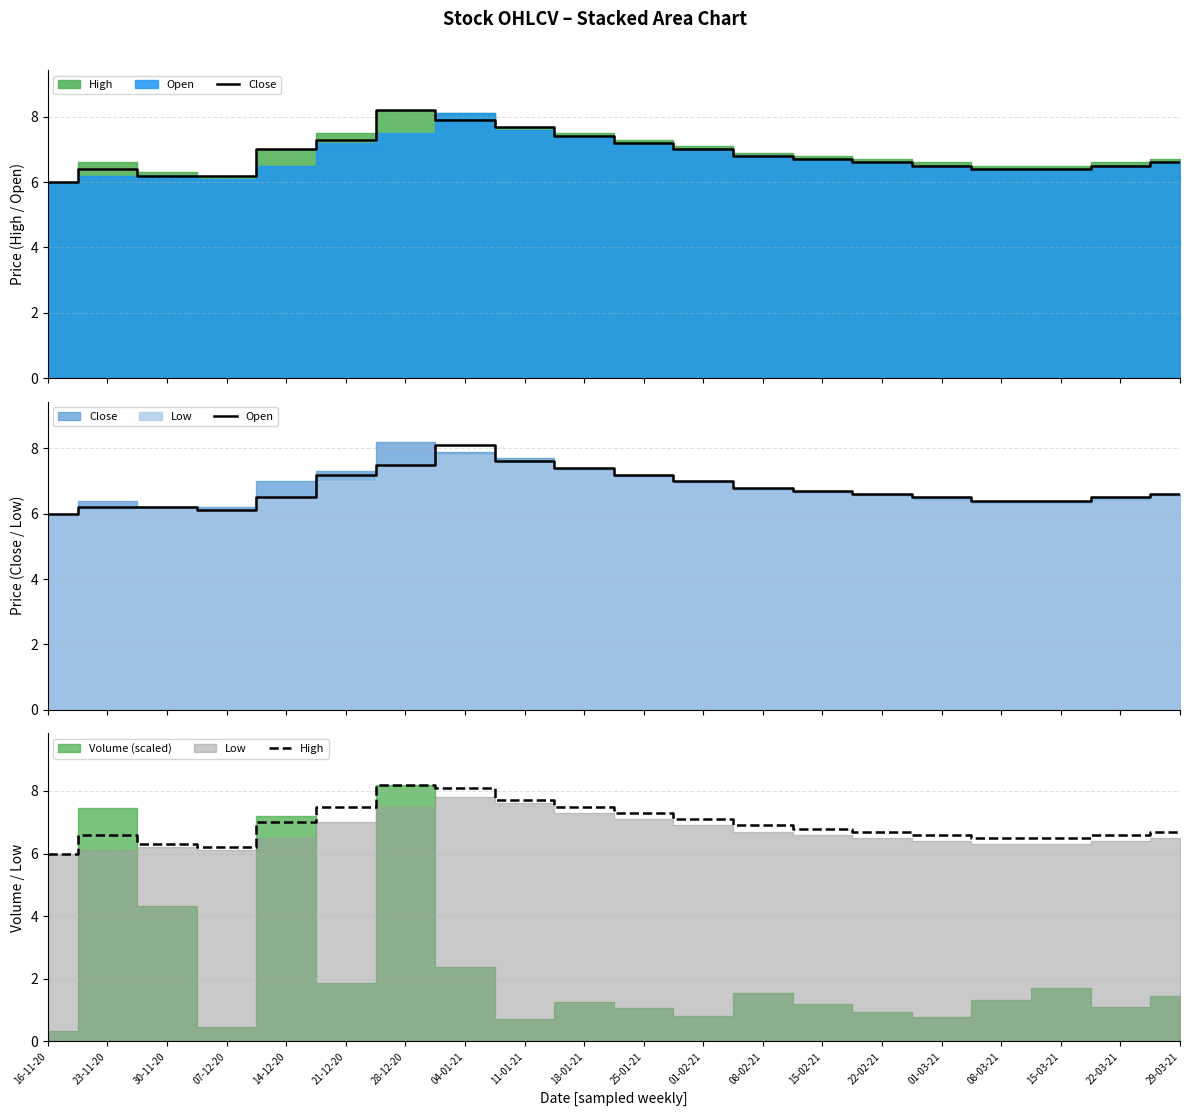

Is it true that Close equals 3.8 at 07-12-20?

False